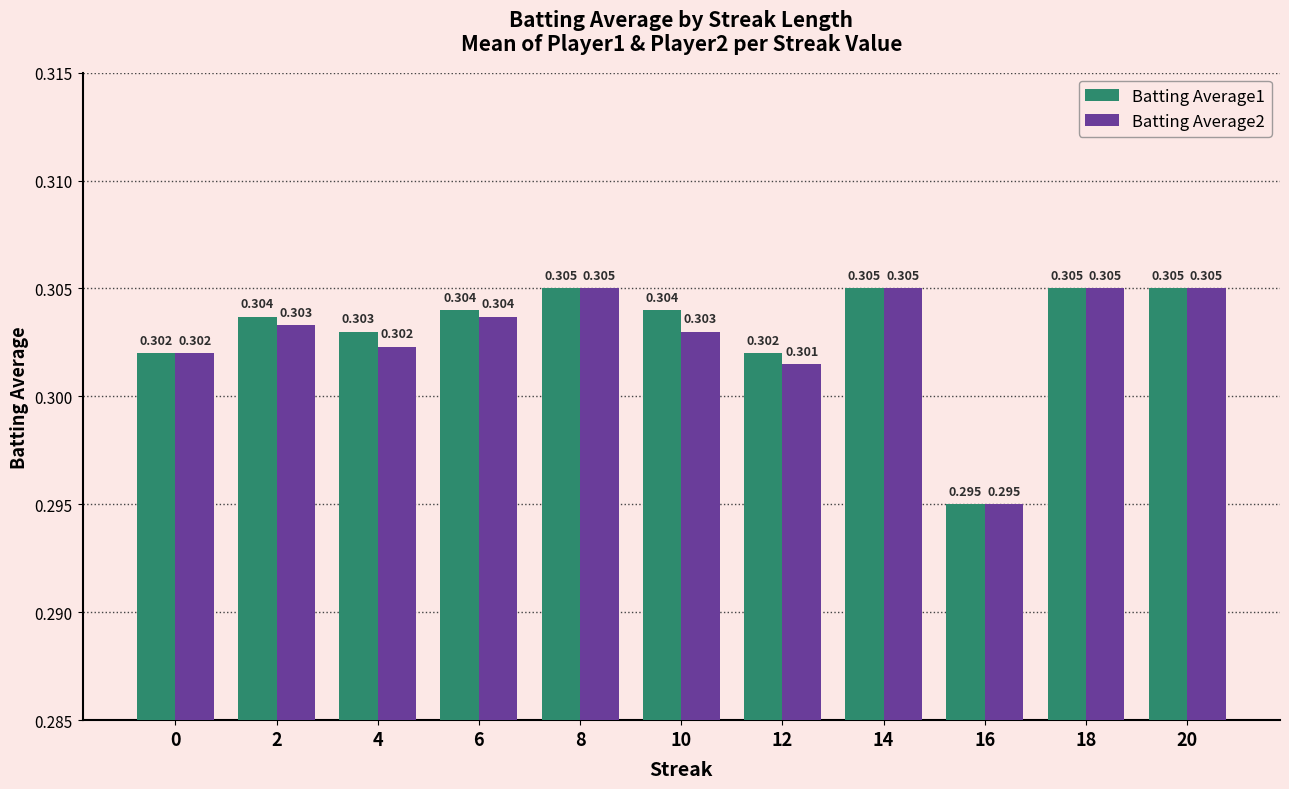

Is it true that Batting Average2 equals 0.3 at 0?

True